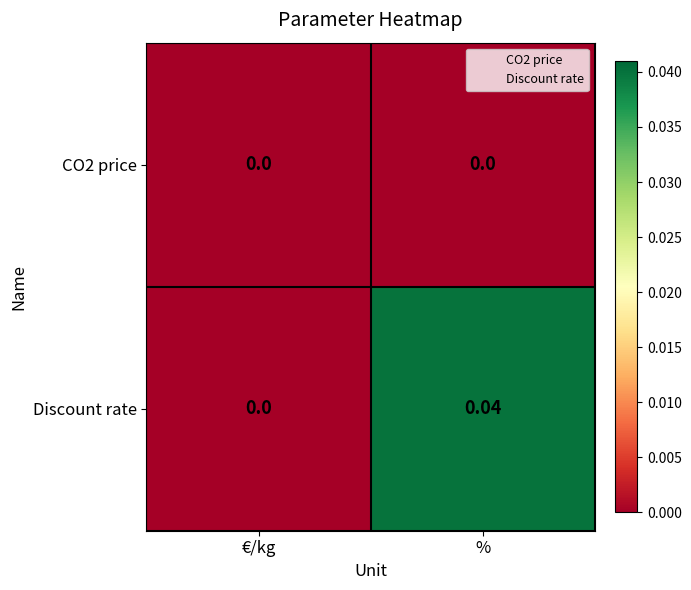

Where is Discount rate nearest to the value 0?

€/kg